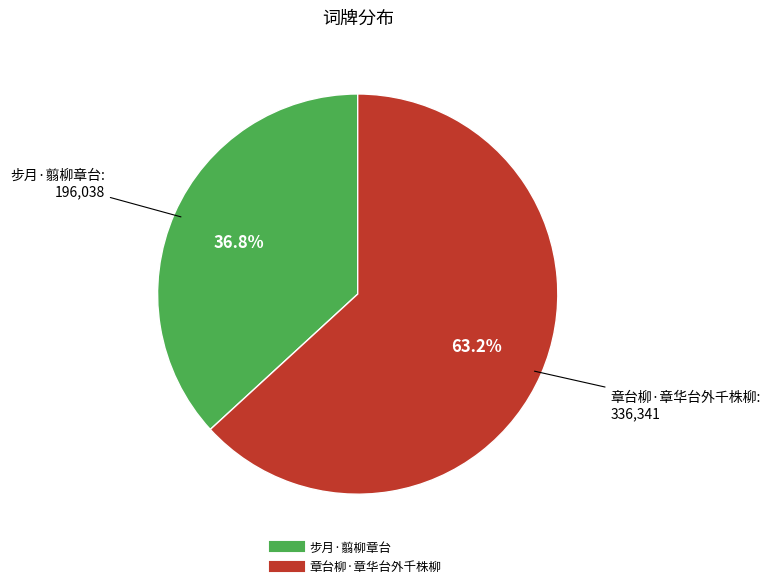

Combined, do 章台柳·章华台外千株柳 and 步月·翦柳章台 account for over 50%?

Yes